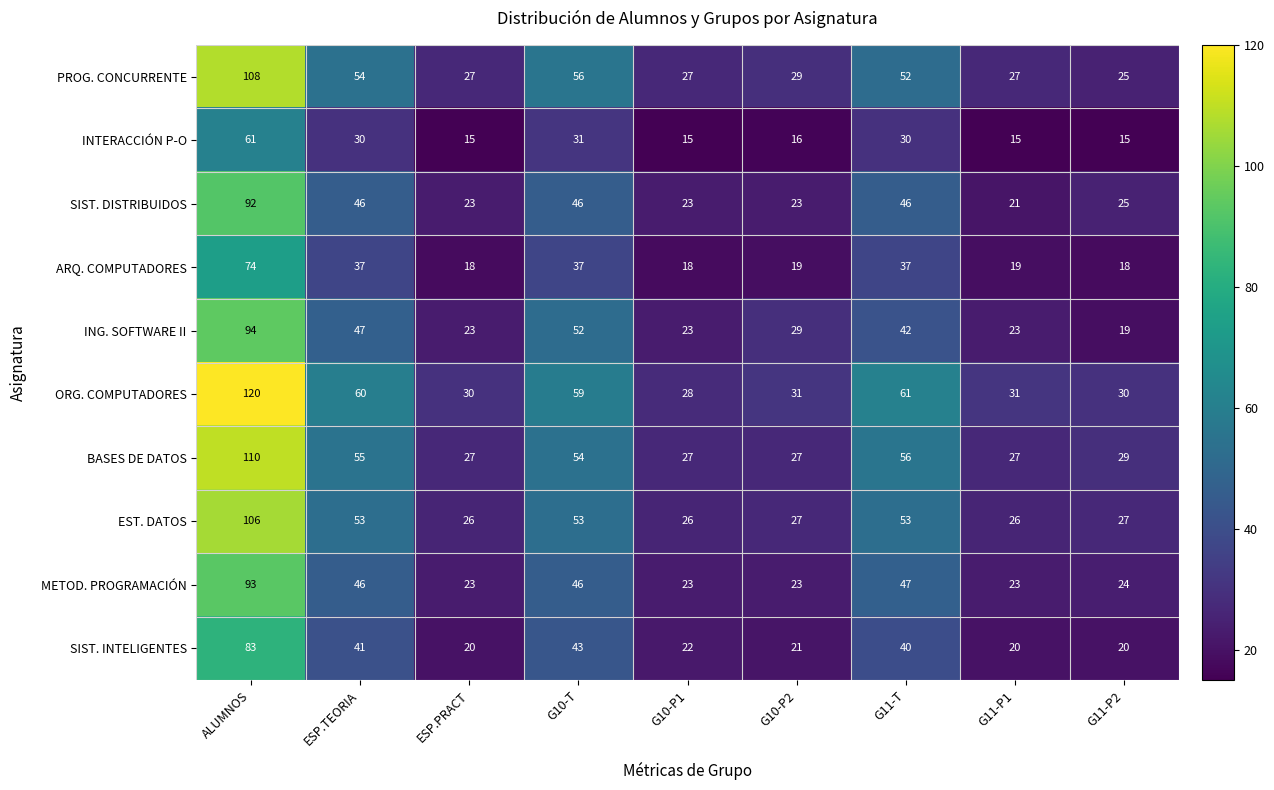

Count the number of data series in this chart.

10